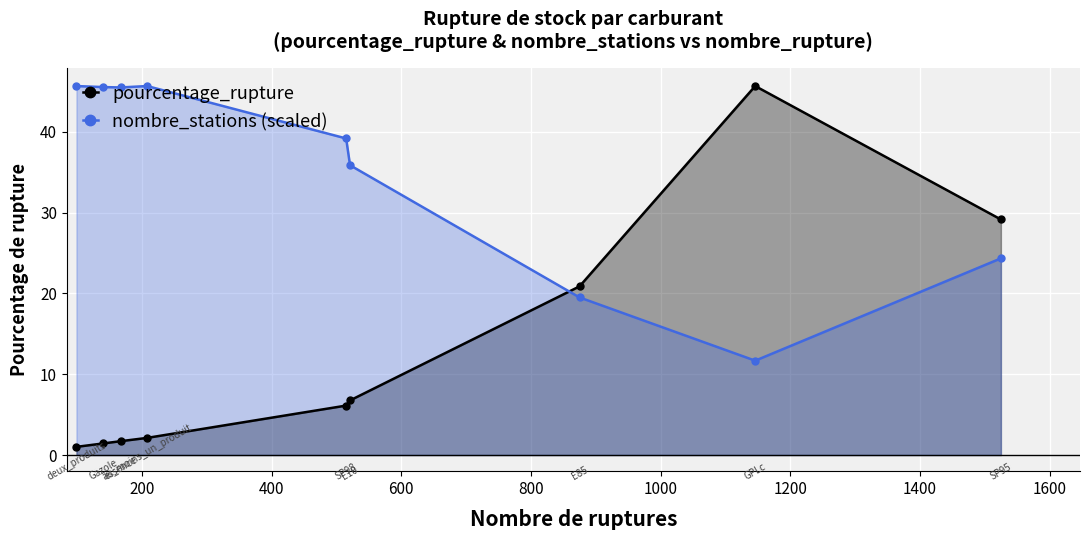

What is the value of the nombre_stations (scaled) point at the 7th from the left?

19.5